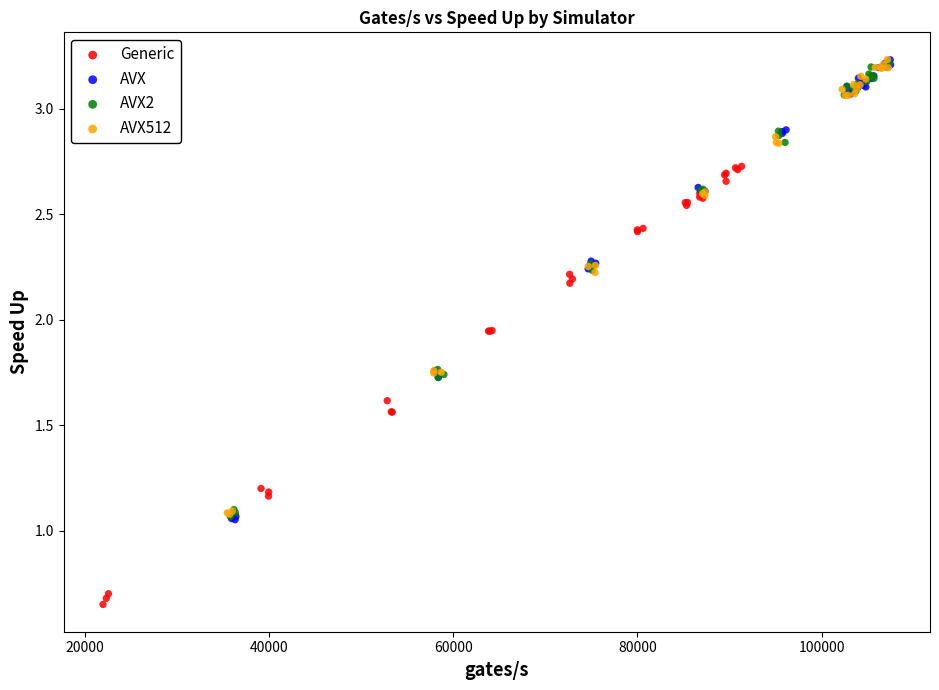

What are all the series names shown in the legend?

Generic, AVX, AVX2, AVX512